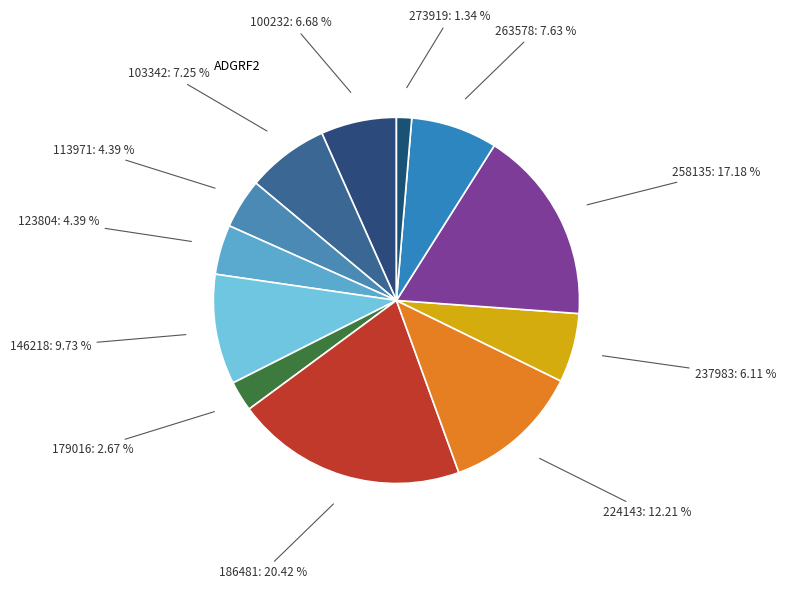

Rank the categories by value from highest to lowest.

186481, 258135, 224143, 146218, 263578, 103342, 100232, 237983, 113971, 123804, 179016, 273919